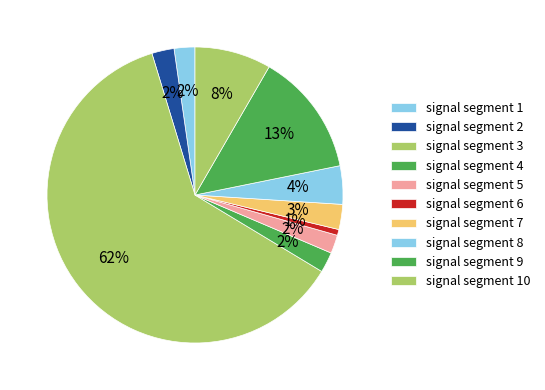

Is the sum of signal segment 2 and signal segment 9 greater than half?

No